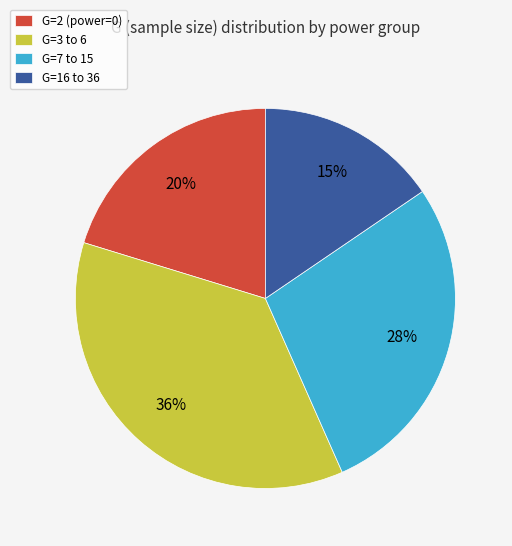

To the nearest percent, what is the average slice percentage?

25%